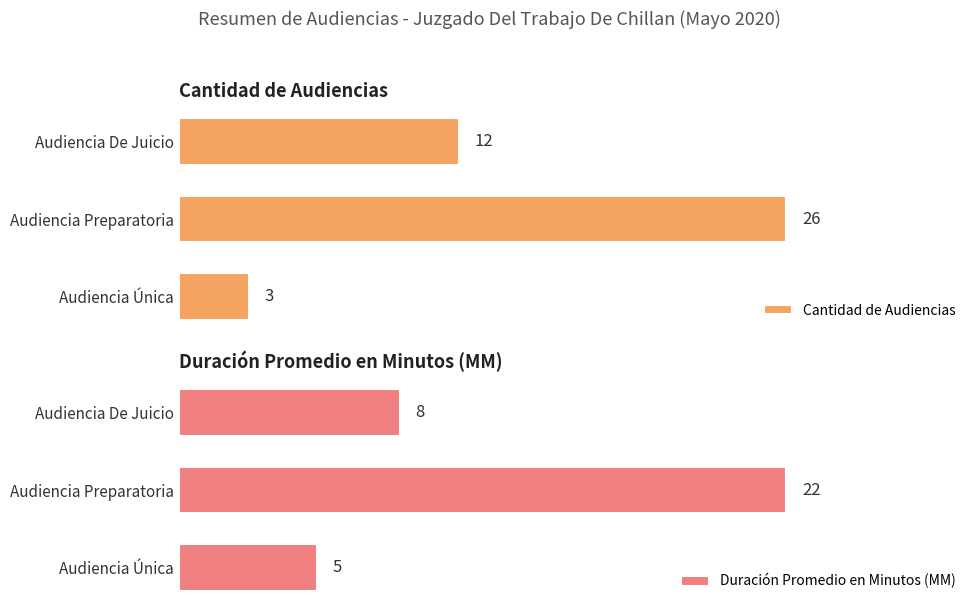

The value of Cantidad de Audiencias at Audiencia Preparatoria is 40. True or false?

False